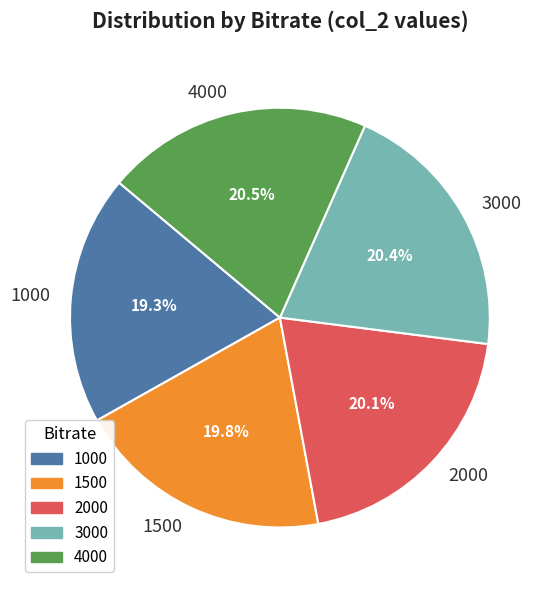

Which slice is the smallest?

1000